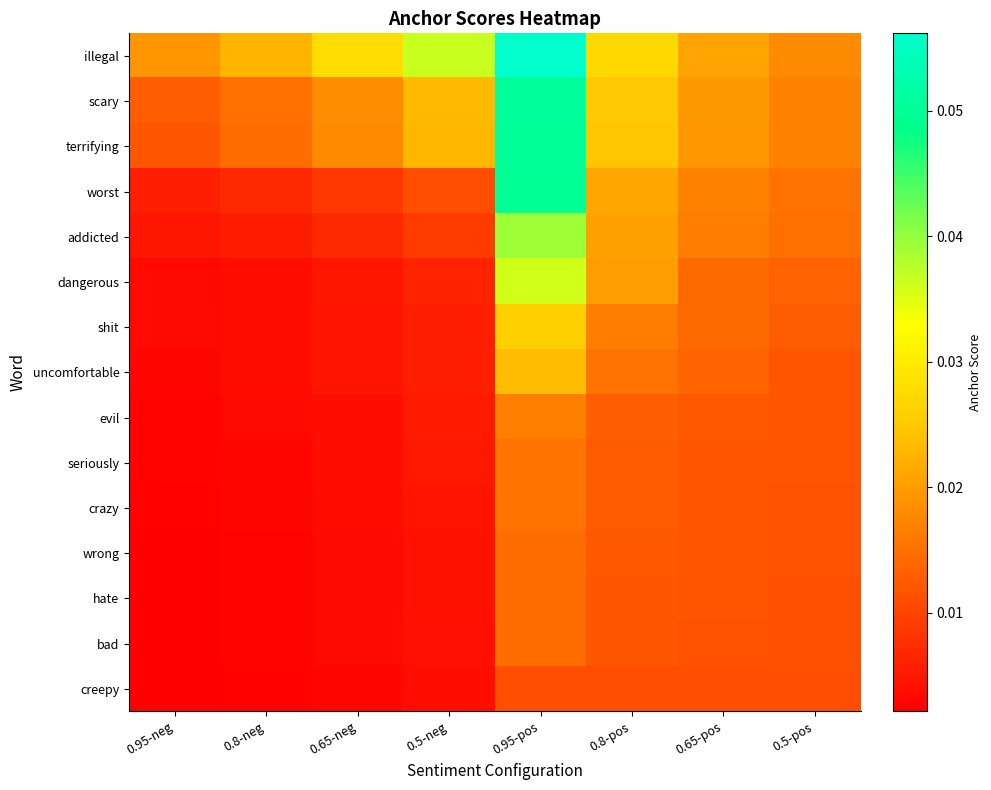

At which category is the sum across all series the highest?

0.95-pos